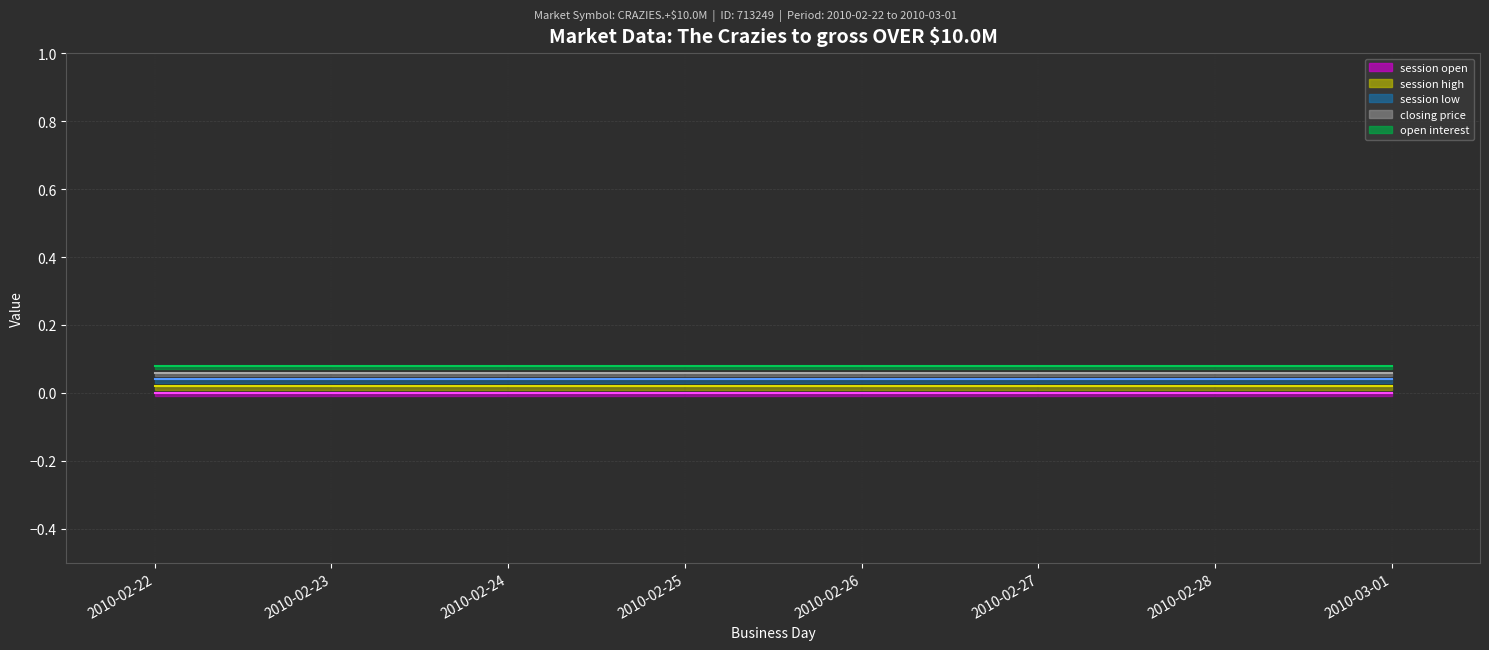

How many lines are shown in the chart?

5